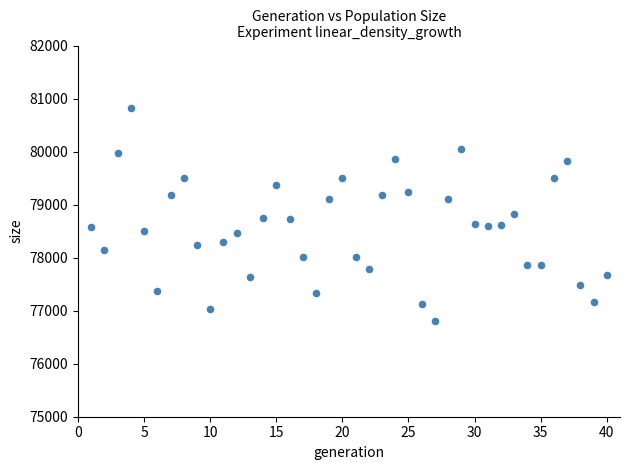

What is the range of X values (max minus min)?

39